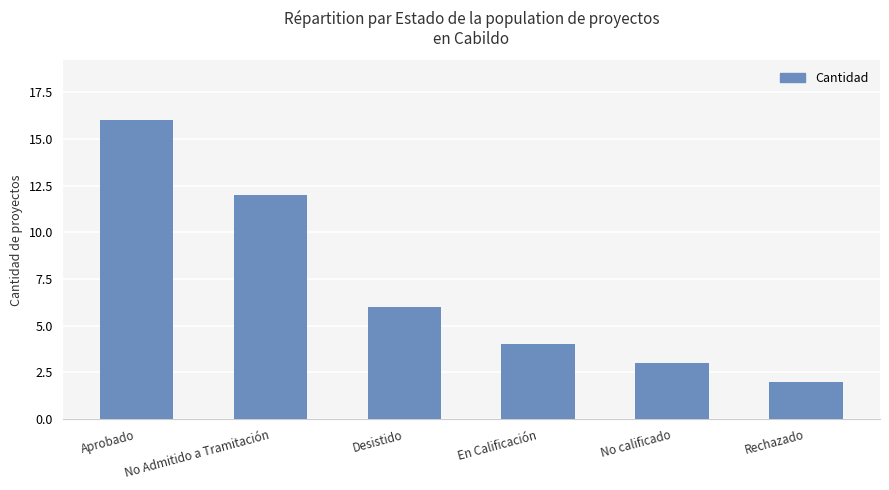

Which label corresponds to the largest value in the chart?

Aprobado